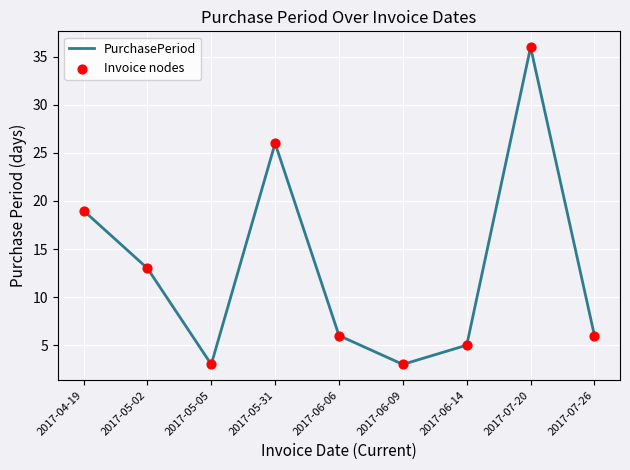

What is the change in value from 2017-06-09 to 2017-07-26?

+3